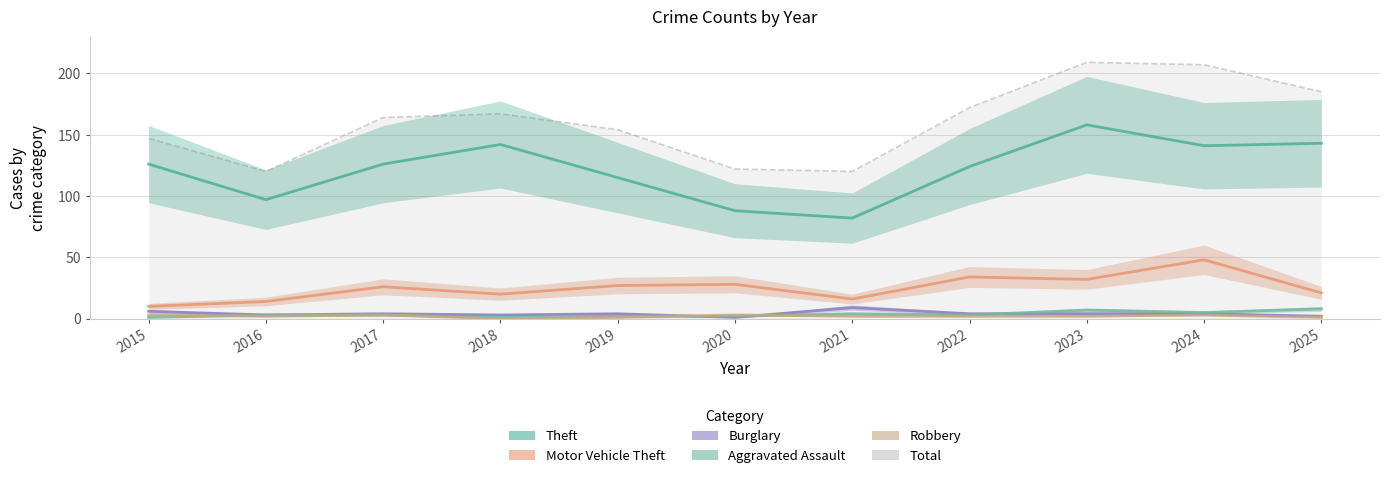

The value of Theft at 2018 is 142. True or false?

True